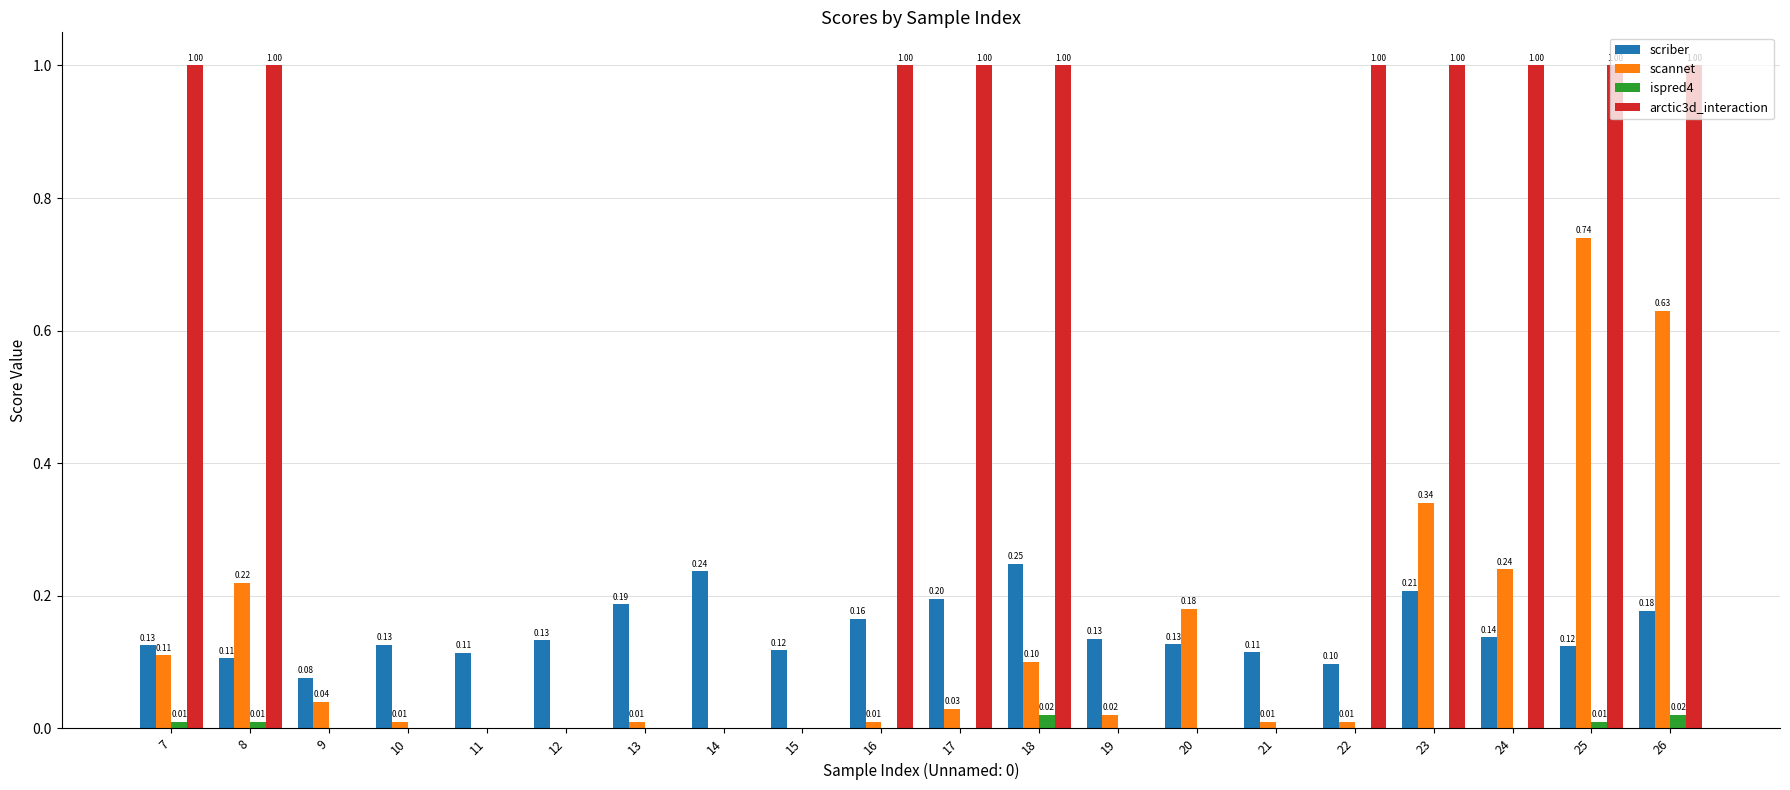

Between 10 and 11, which series saw the biggest shift?

scriber